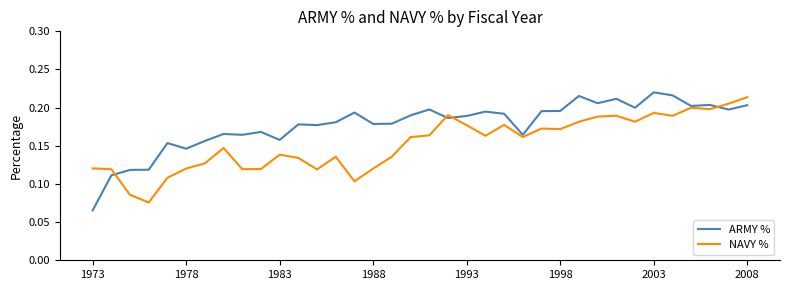

Rank the series by their average value, from lowest to highest.

NAVY %, ARMY %